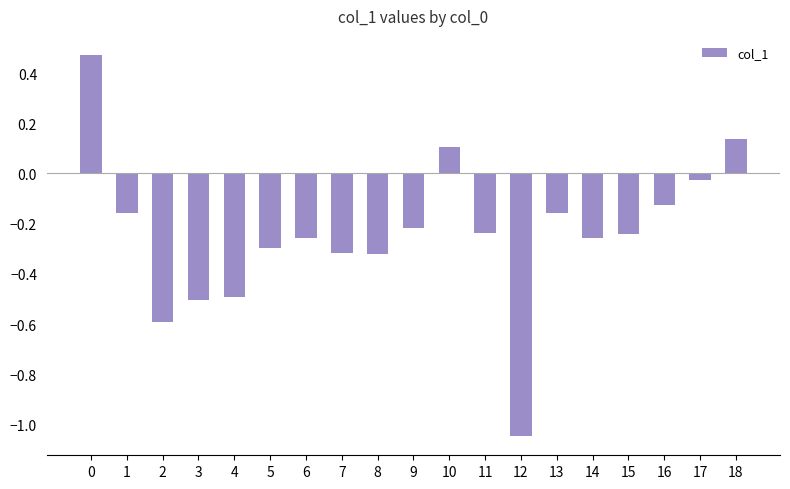

The chart shows a value of -0.1 at 6. True or false?

False